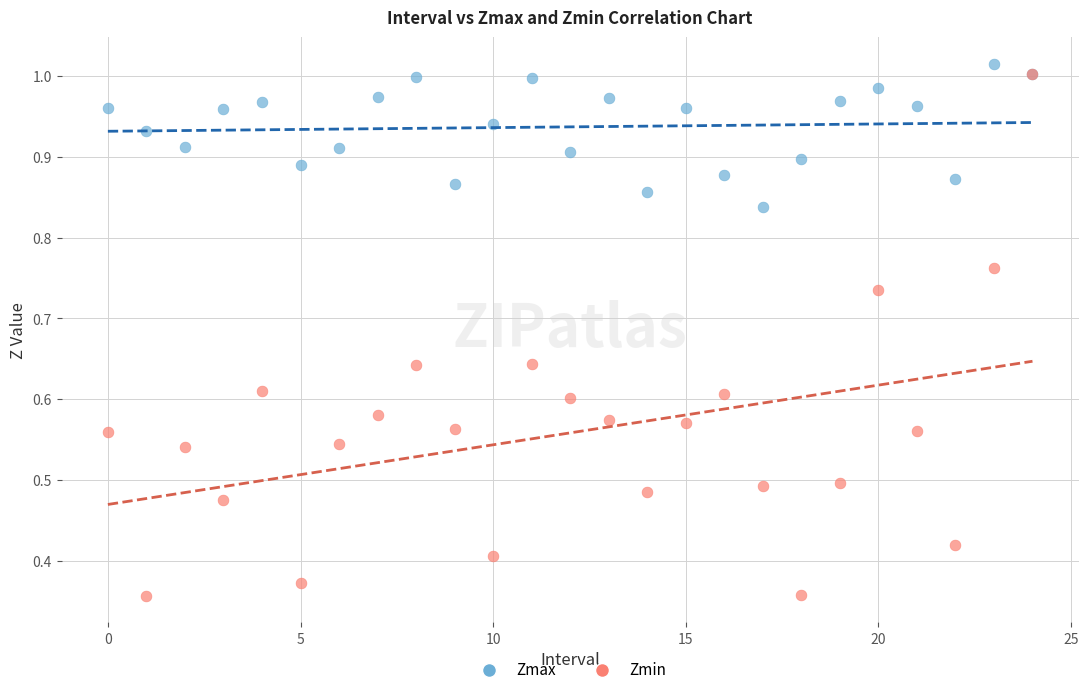

Which series reaches the maximum Y coordinate?

Zmax